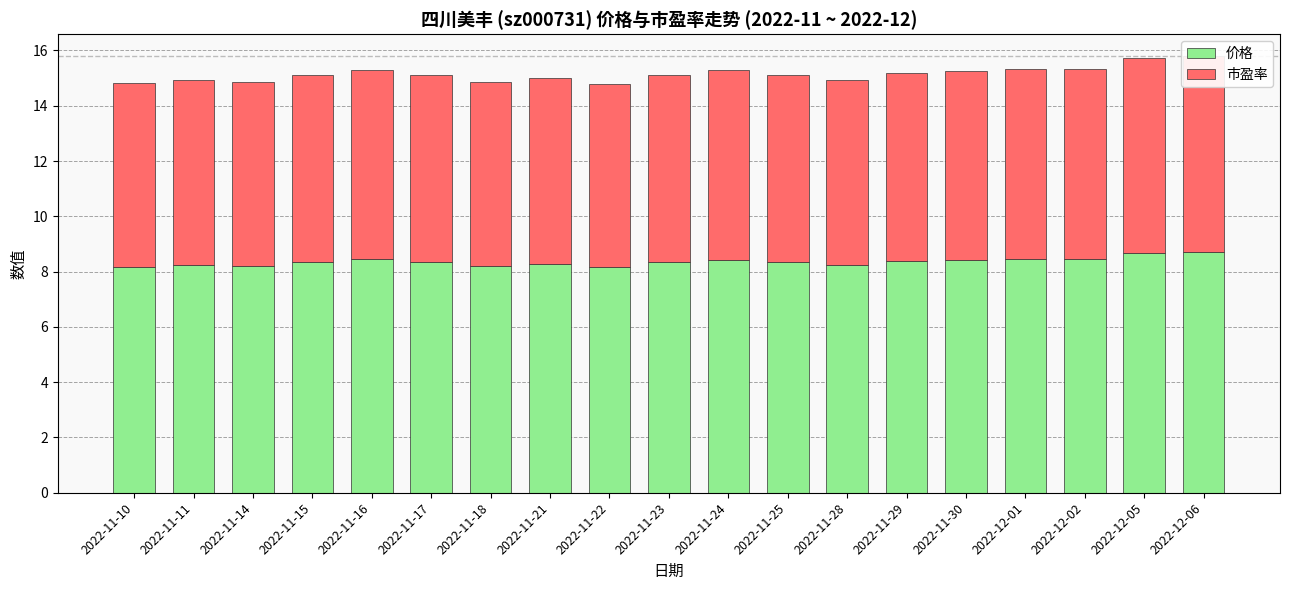

What is the label of the 7th bar from the left?

2022-11-18